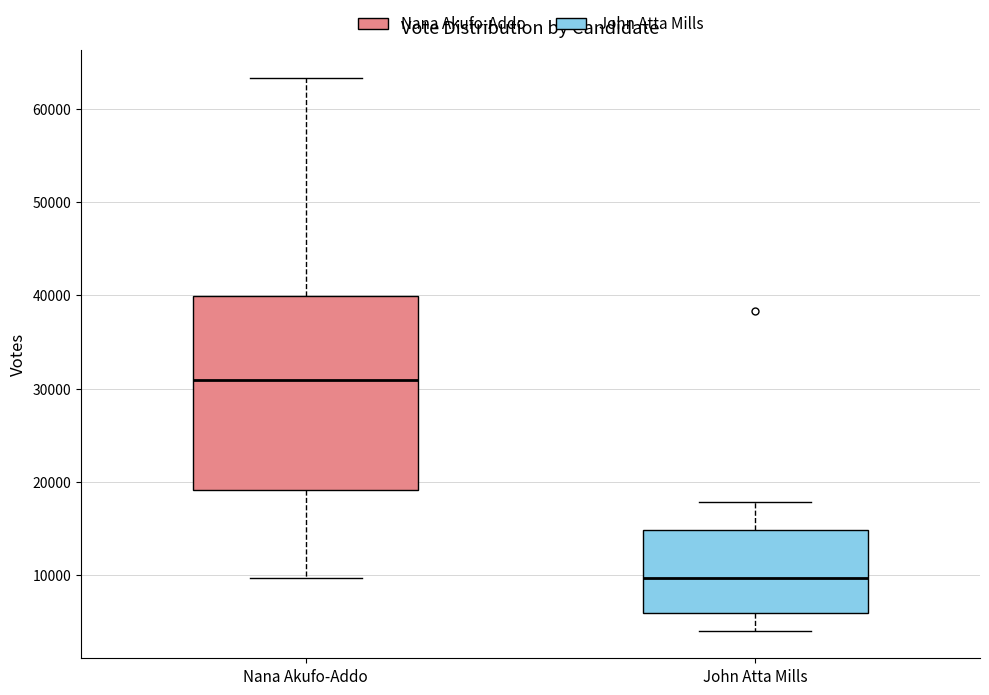

Which box's median line is the lowest?

John Atta Mills